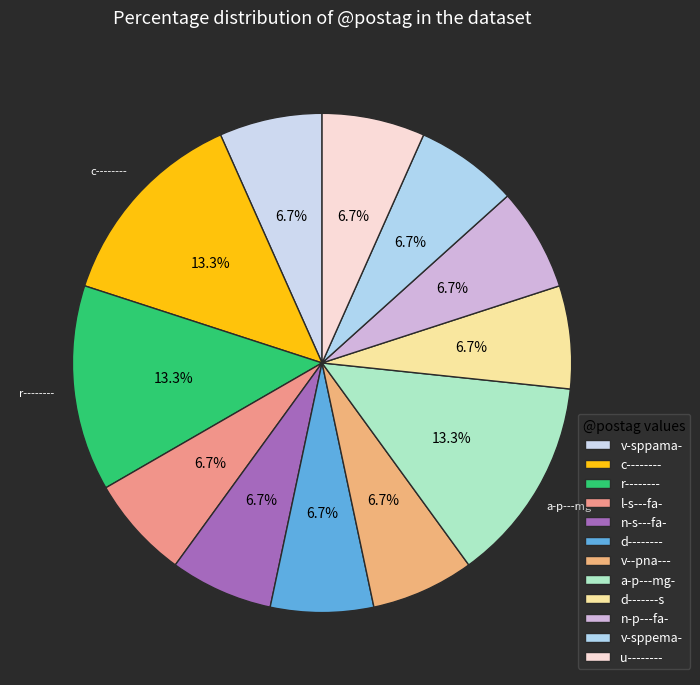

Count the number of slices in the pie.

12